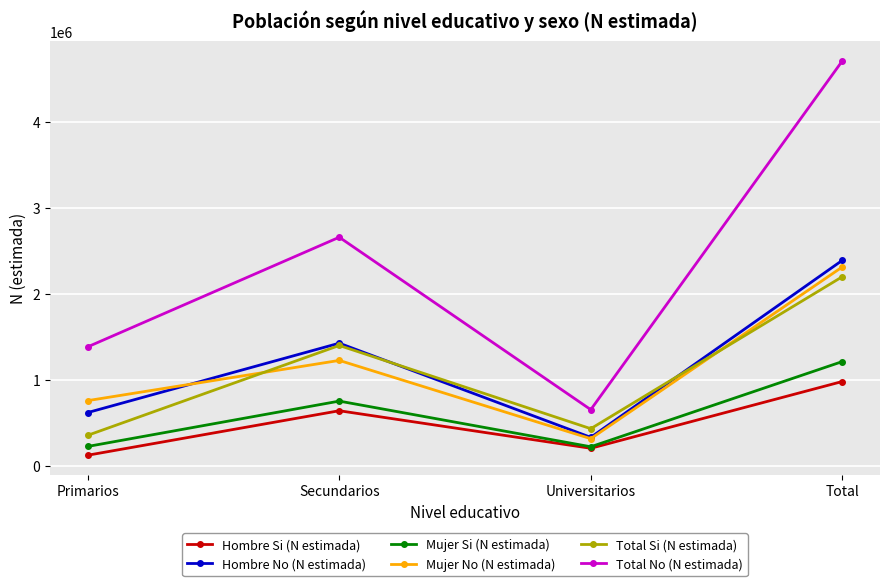

The Total No (N estimada) series shows 658522 at Universitarios. True or false?

True